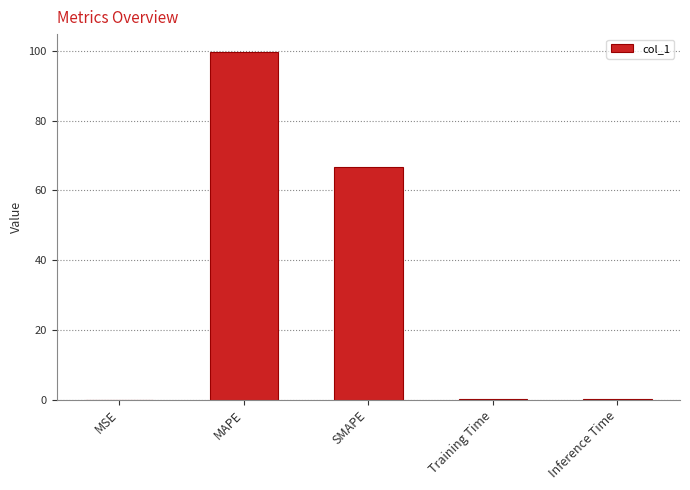

What is the sum of all values?

166.5